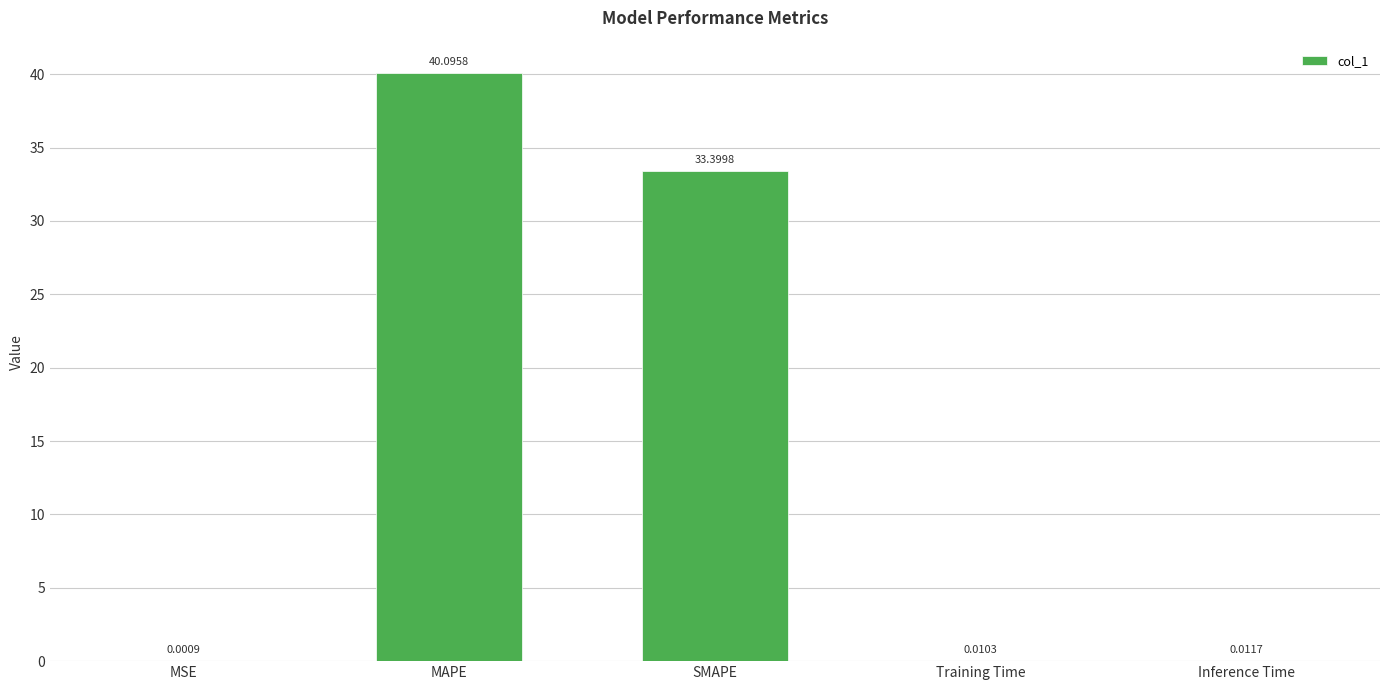

What is the sum of the values at MSE and SMAPE?

33.4